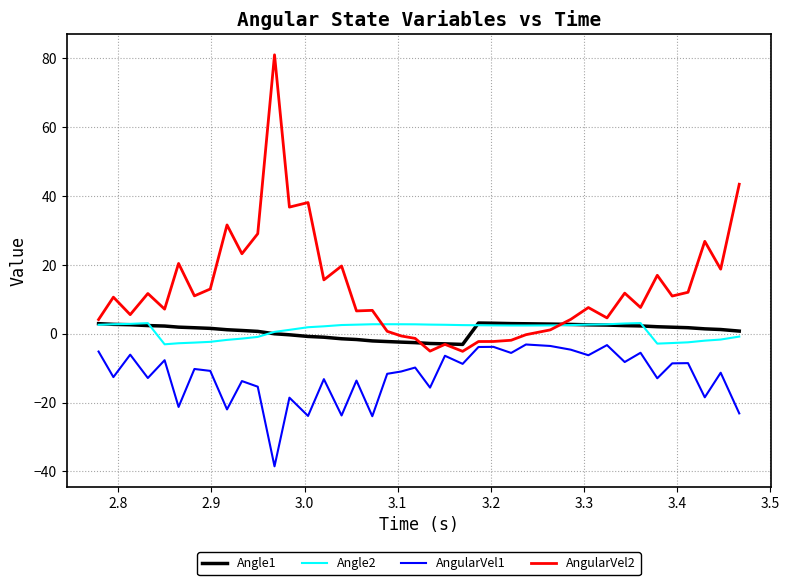

True or false: AngularVel1 and Angle1 intersect in this chart.

False